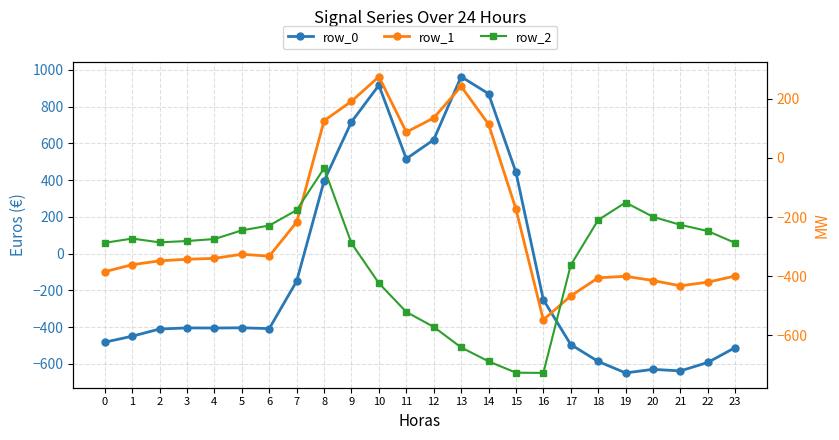

What are all the series names shown in the legend?

row_0, row_1, row_2